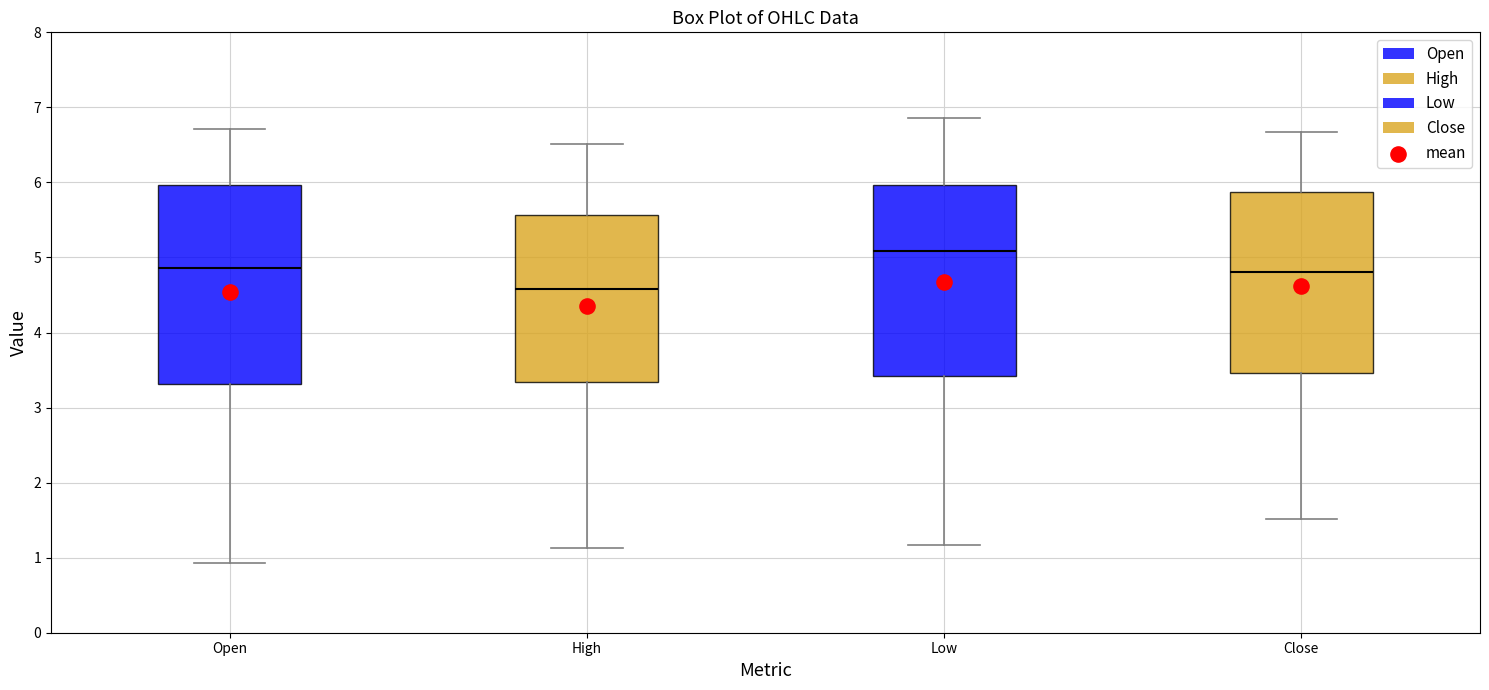

Reading left to right, transcribe this box plot: for each box, give where its median line is, the range the box spans, and where its two whiskers end, as read against the y-axis. The values are not printed on the chart, so give them approximately, as read against the axis.

Open: median 4.9, box 3.3 to 6.0, whiskers 0.9 to 6.7
High: median 4.6, box 3.3 to 5.6, whiskers 1.1 to 6.5
Low: median 5.1, box 3.4 to 6.0, whiskers 1.2 to 6.9
Close: median 4.8, box 3.5 to 5.9, whiskers 1.5 to 6.7